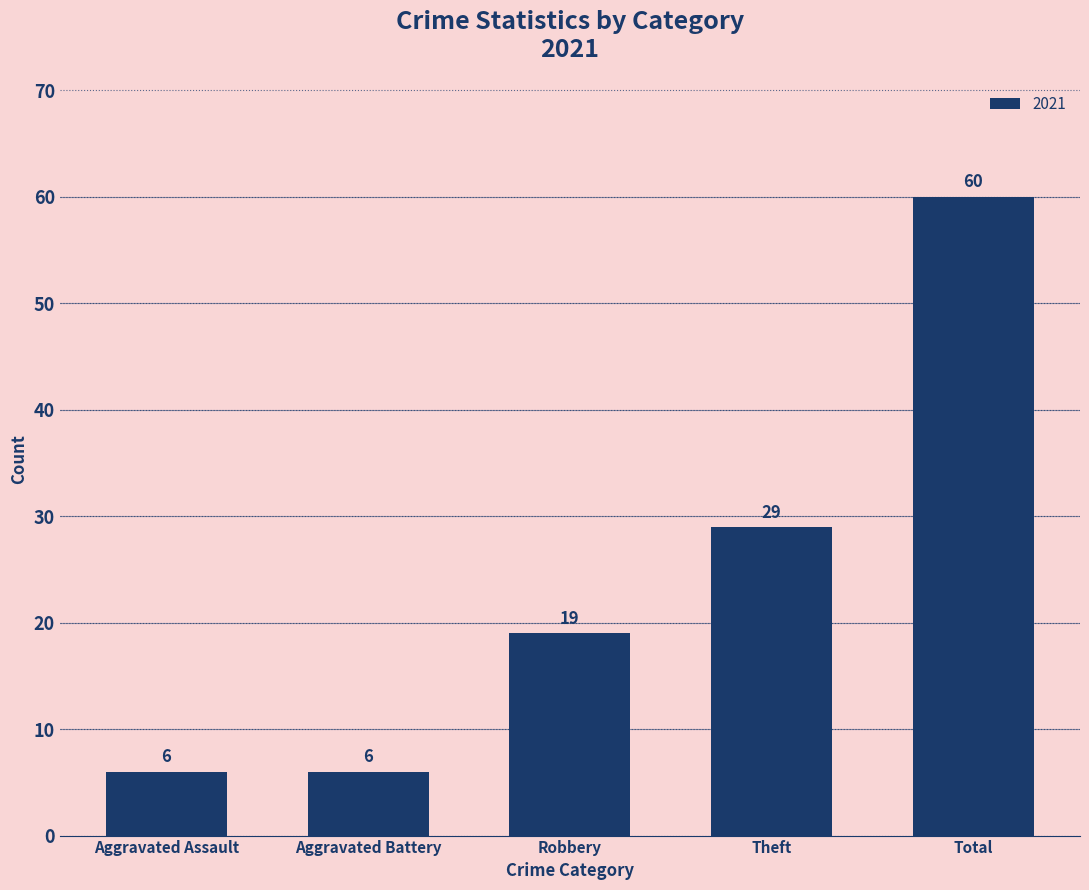

Which category has the highest value across all series?

Total